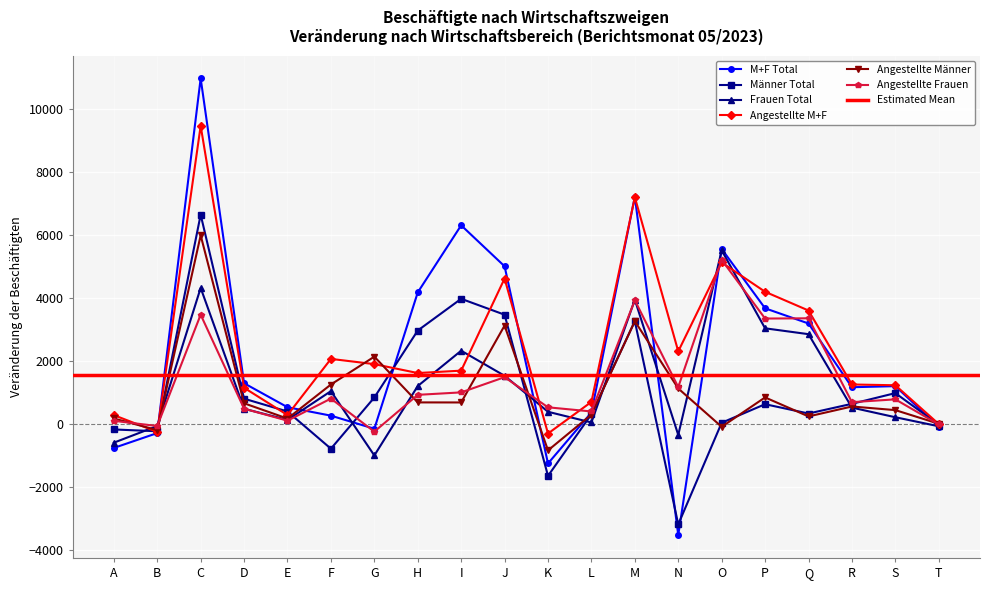

What is the difference between the maximum and minimum values in the Angestellte Männer series?

6828